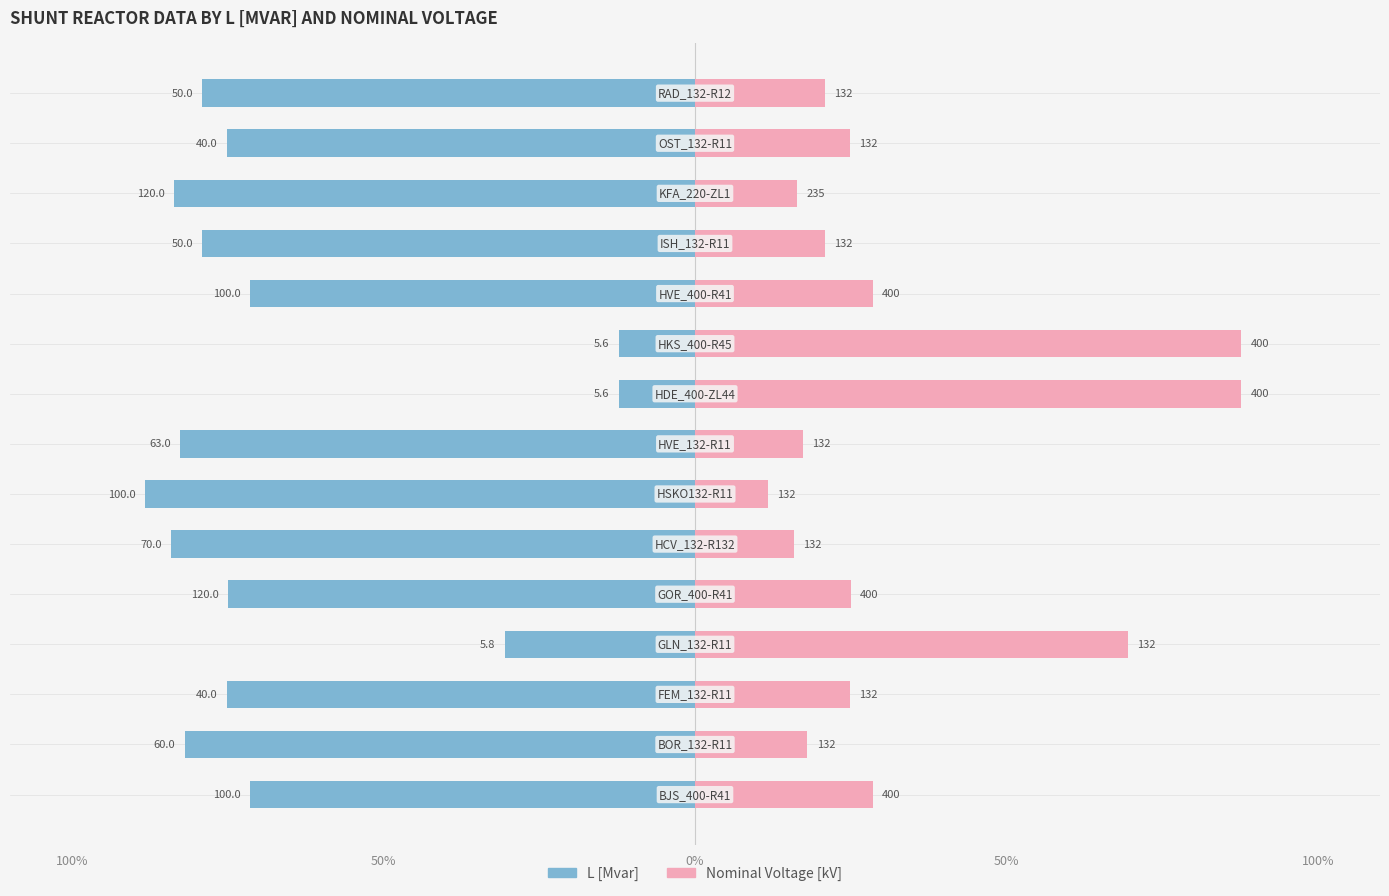

What is the greatest value displayed?

87.7